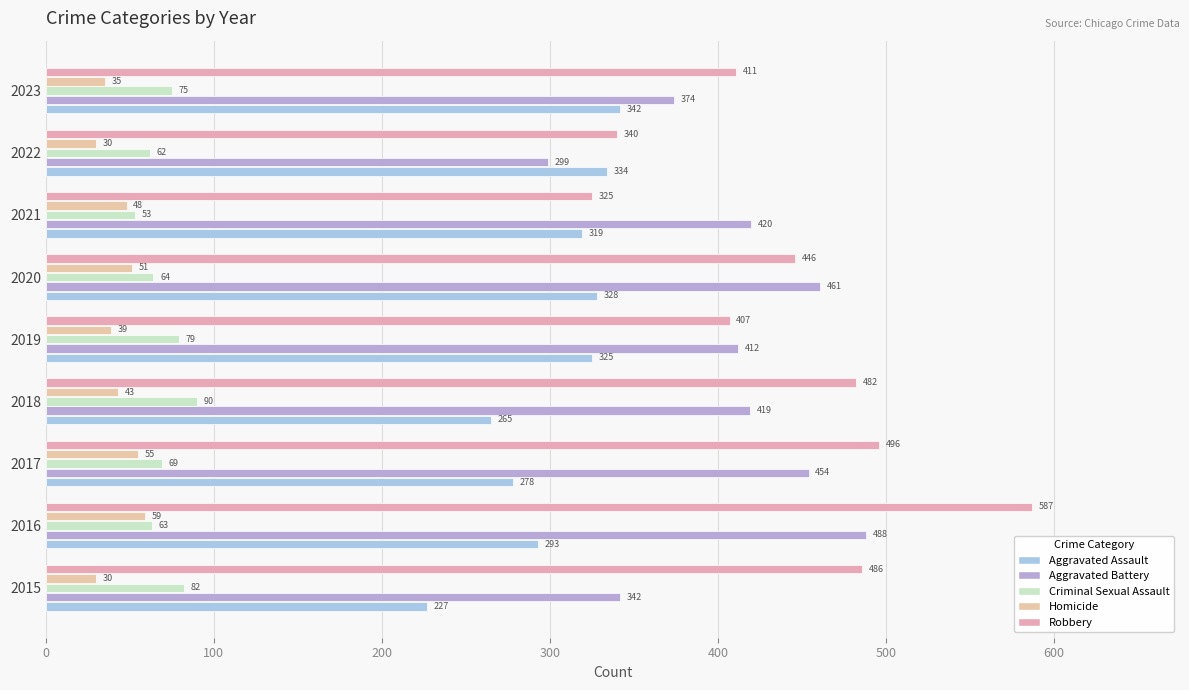

How many data points in Robbery are less than 446?

4